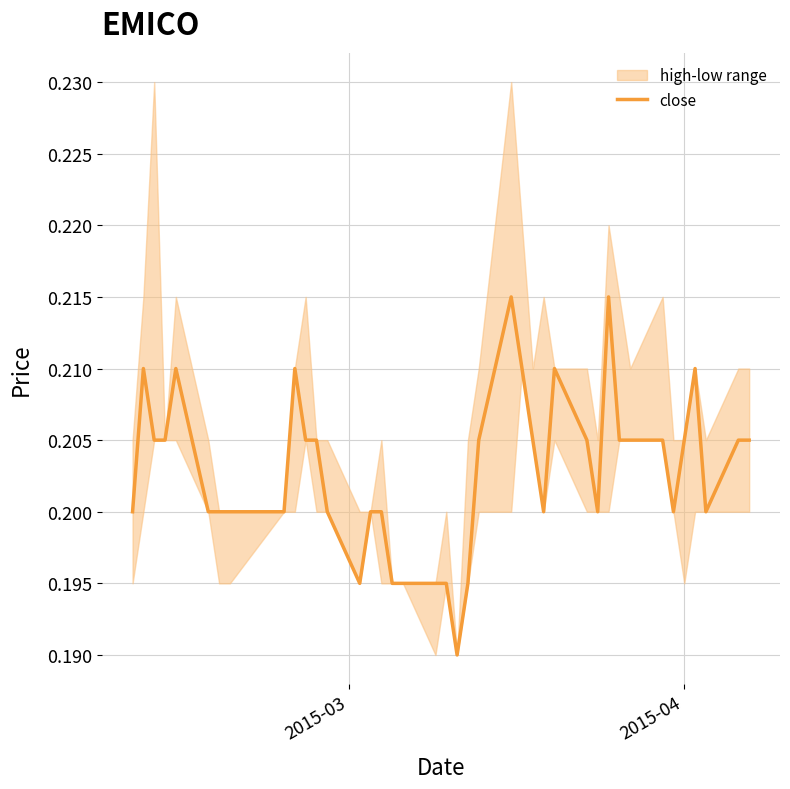

Does the chart display data point markers on the line(s)?

No